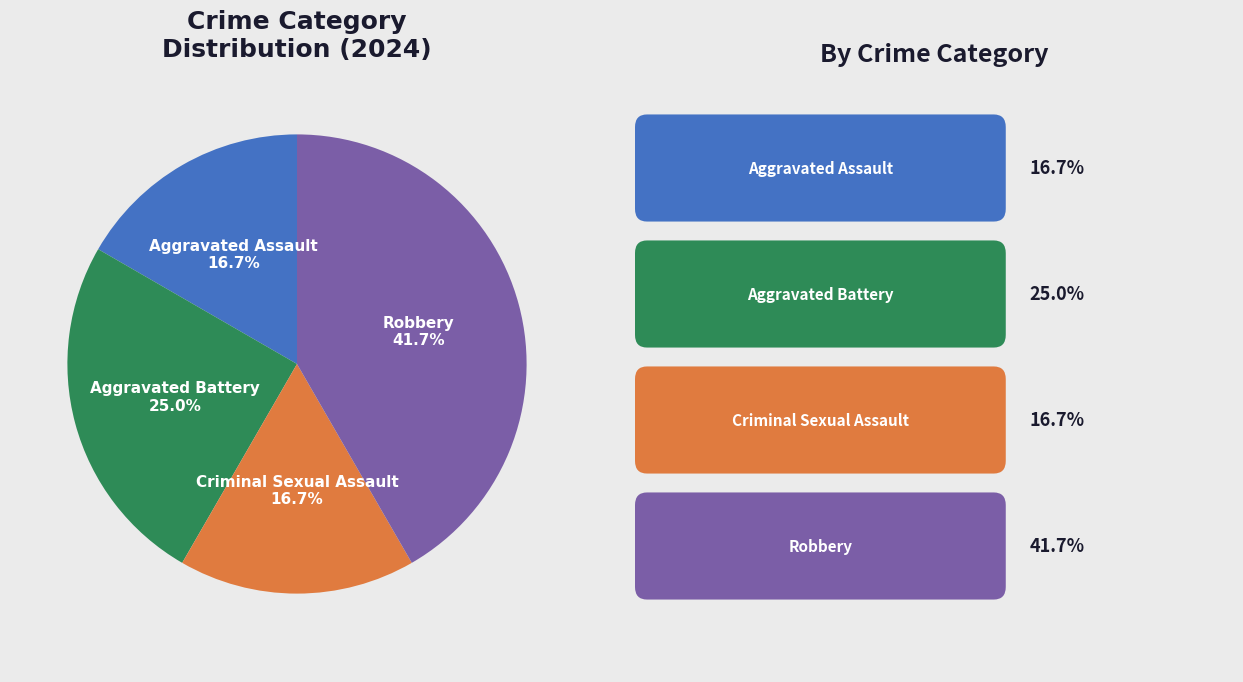

Which has a higher value, Robbery or Aggravated Assault?

Robbery